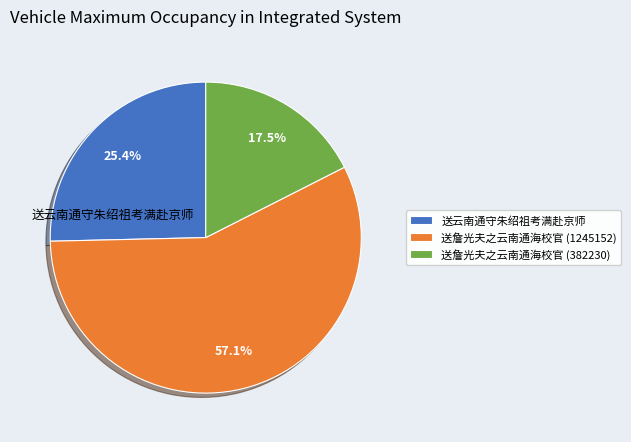

Which slice is the smallest?

送詹光夫之云南通海校官 (382230)